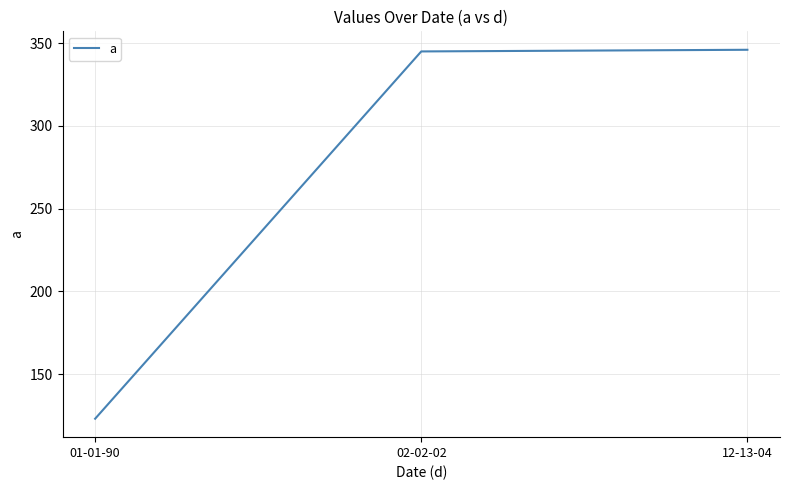

The value at 02-02-02 is 345. True or false?

True